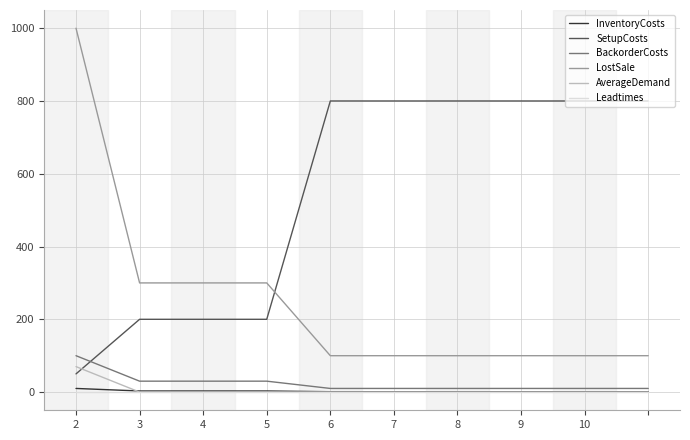

What are all the series names shown in the legend?

InventoryCosts, SetupCosts, BackorderCosts, LostSale, AverageDemand, Leadtimes